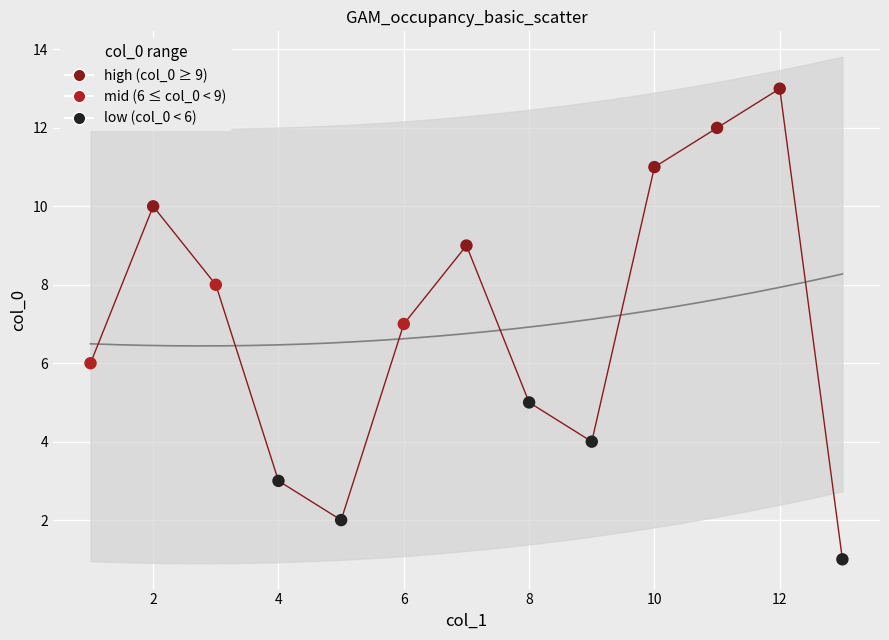

What is the range of Y values (max minus min)?

12